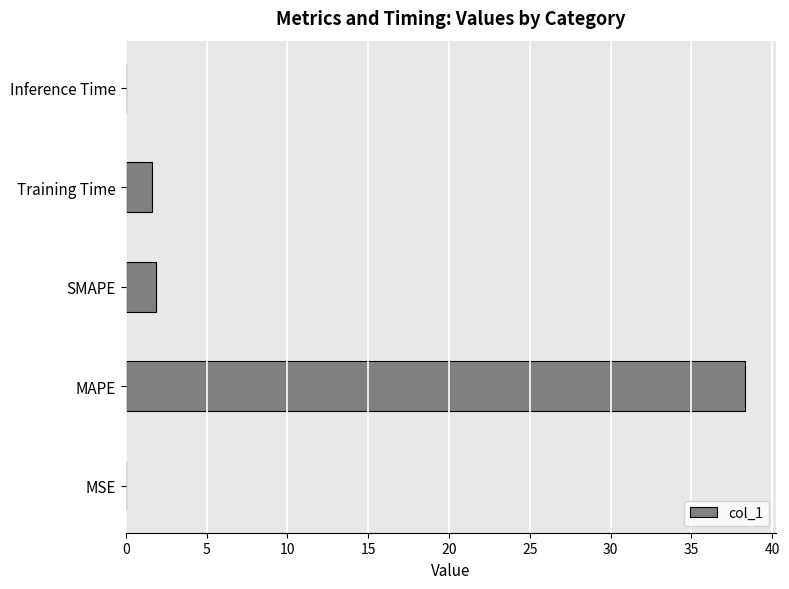

What is the sum of all values?

41.8